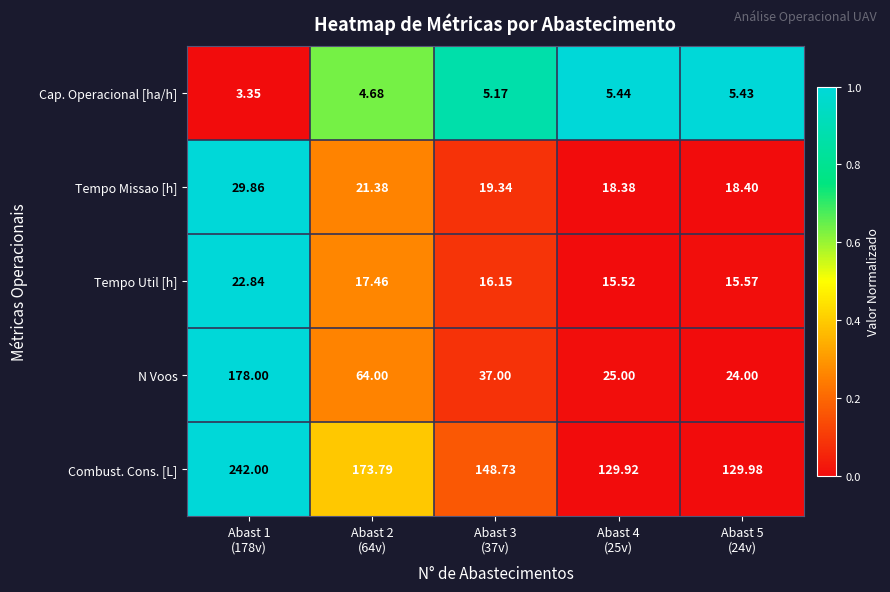

Which series has the largest range (max minus min)?

N Voos